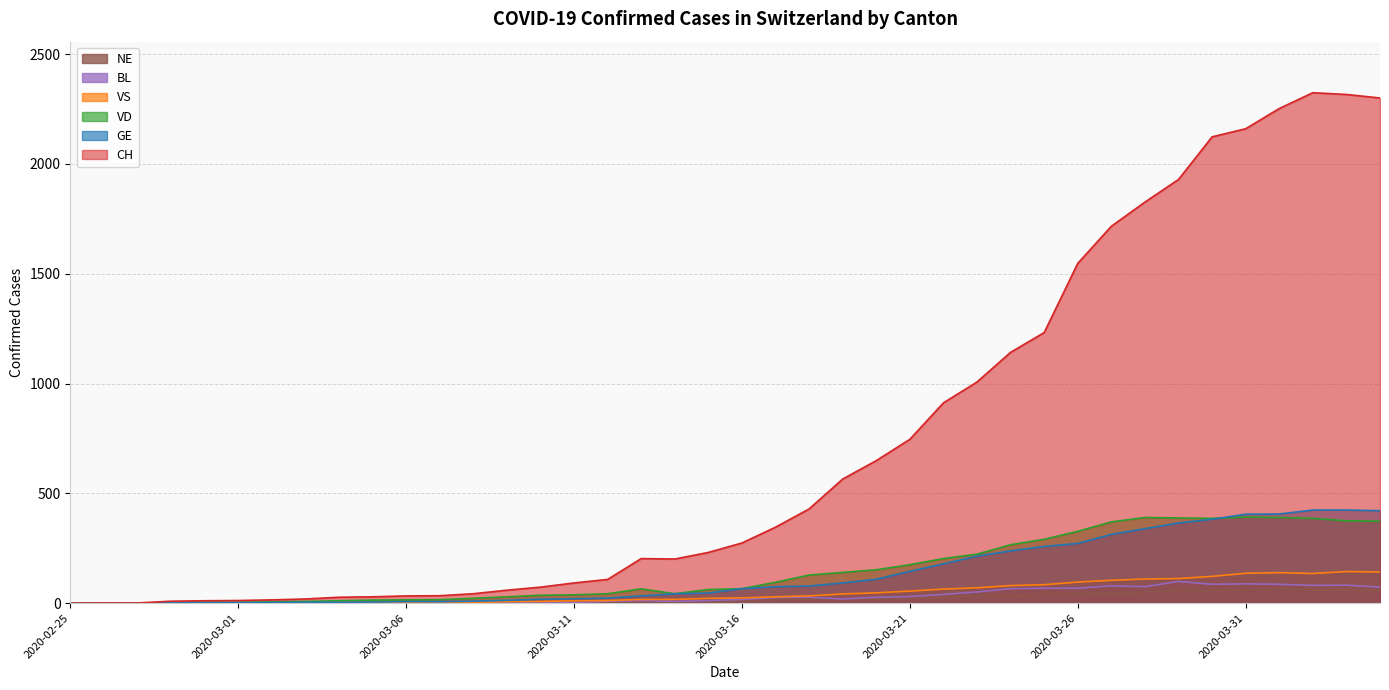

In VS, how many points are higher than both neighbors (excluding endpoints)?

3